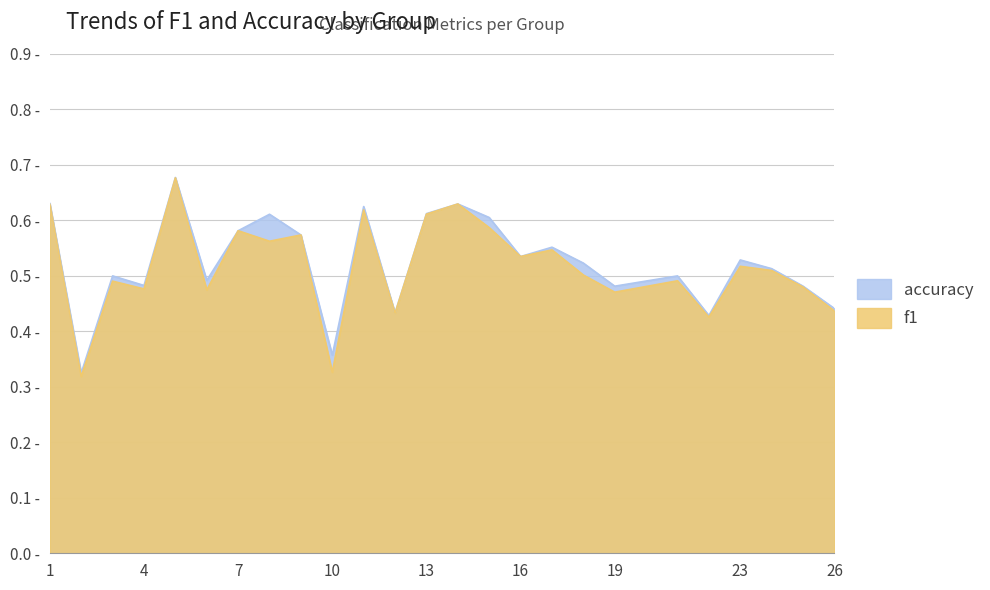

Is it true that accuracy equals 0.2 at 18?

False